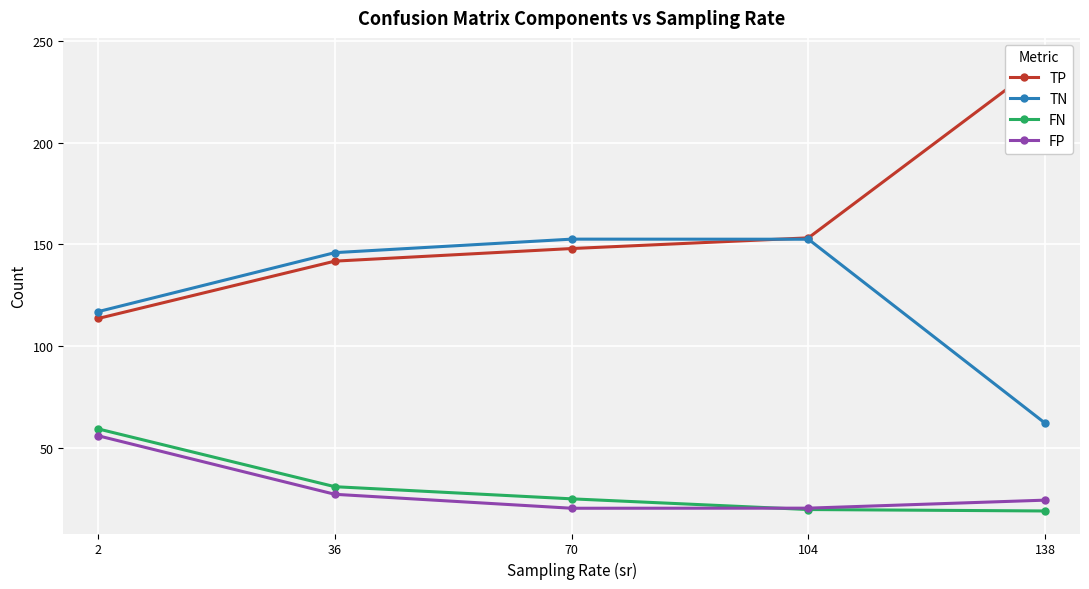

What are all the series names shown in the legend?

TP, TN, FN, FP